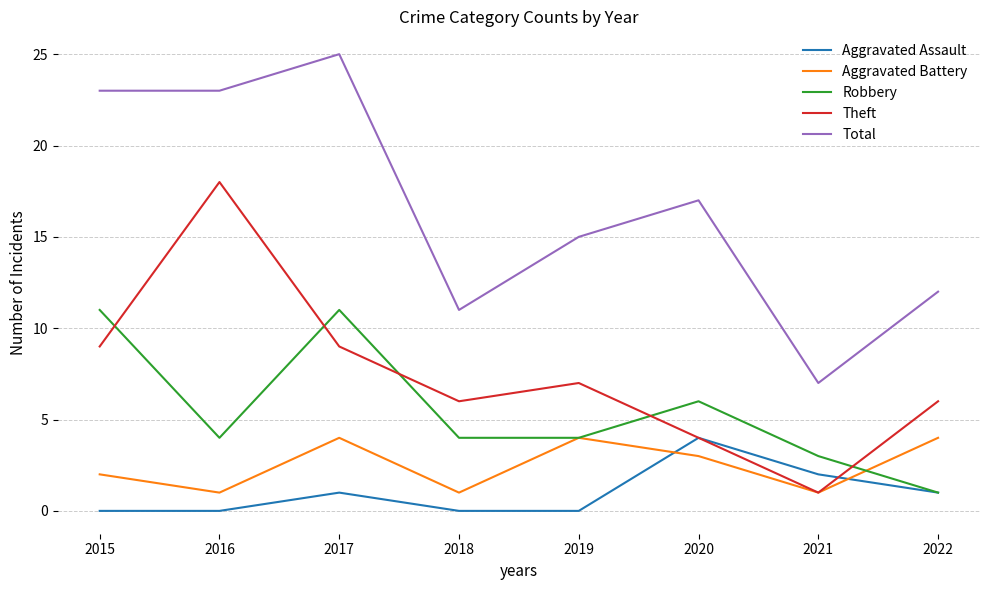

Which category has the highest value across all series?

2017